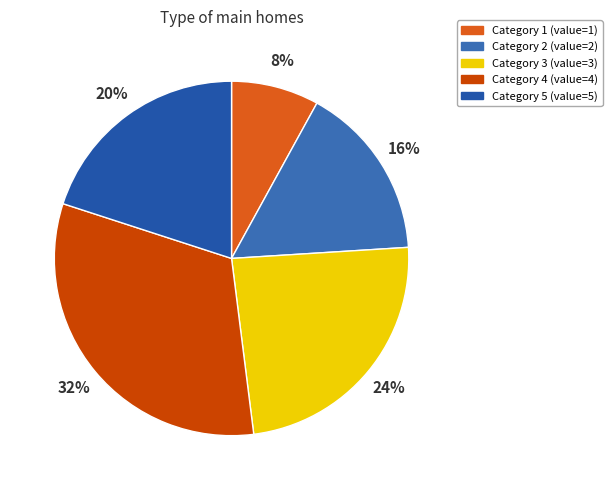

Which slice is the largest?

Category 4 (value=4)